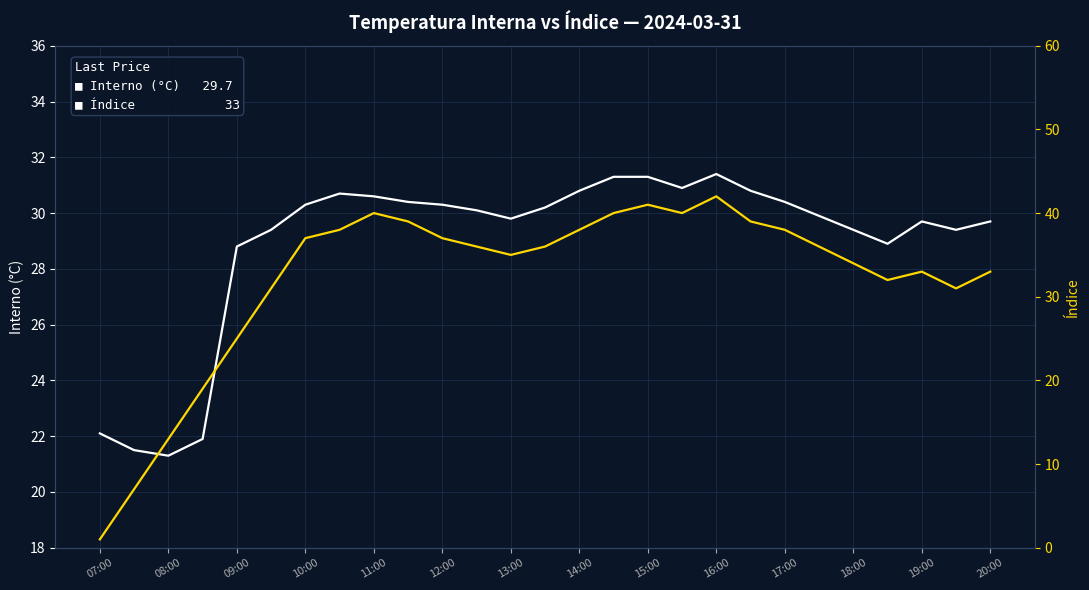

Reading right to left, extract all data points from this chart.

Interno (°C): 29.7	29.4	29.7	28.9	29.4	29.9	30.4	30.8	31.4	30.9	31.3	31.3	30.8	30.2	29.8	30.1	30.3	30.4	30.6	30.7	30.3	29.4	28.8	21.9	21.3	21.5	22.1
Índice: 33.0	31.0	33.0	32.0	34.0	36.0	38.0	39.0	42.0	40.0	41.0	40.0	38.0	36.0	35.0	36.0	37.0	39.0	40.0	38.0	37.0	31.0	25.0	19.0	13.0	7.0	1.0